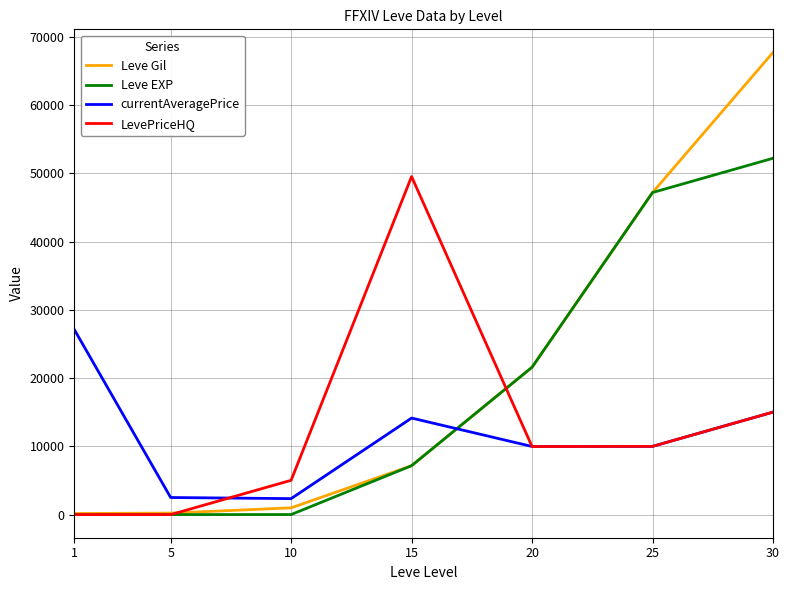

What is the highest value of the Leve Gil series?

67730